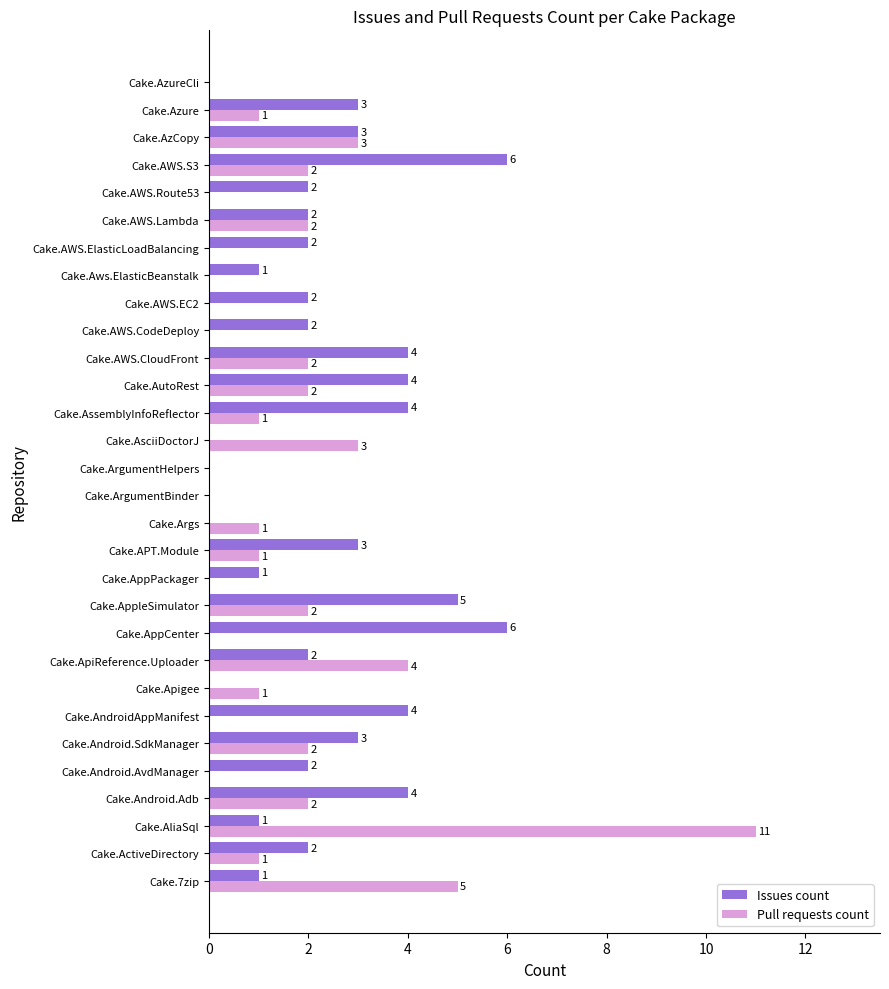

At which label is Pull requests count closest to 5?

Cake.7zip